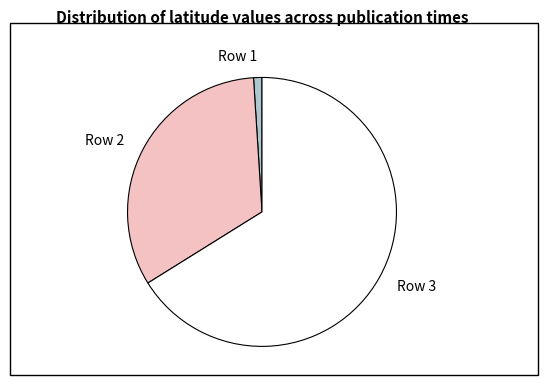

Is the sum of Row 3 and Row 1 greater than half?

Yes